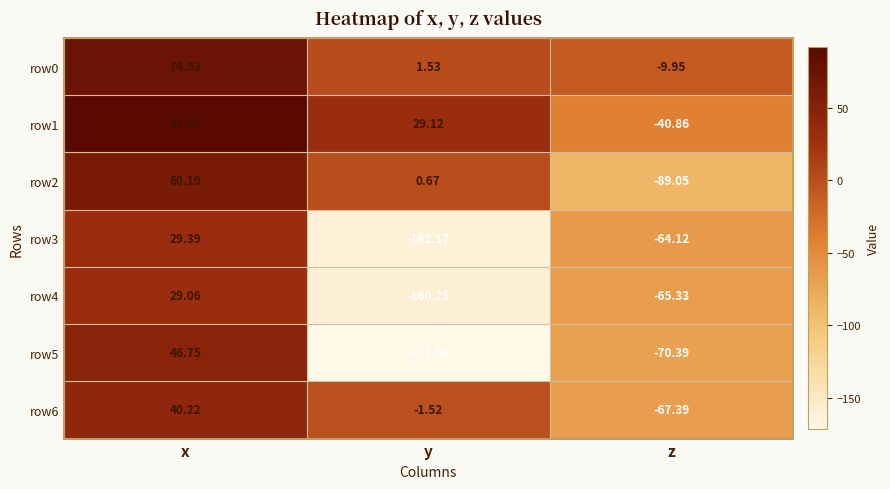

At which category is the sum across all series the highest?

x